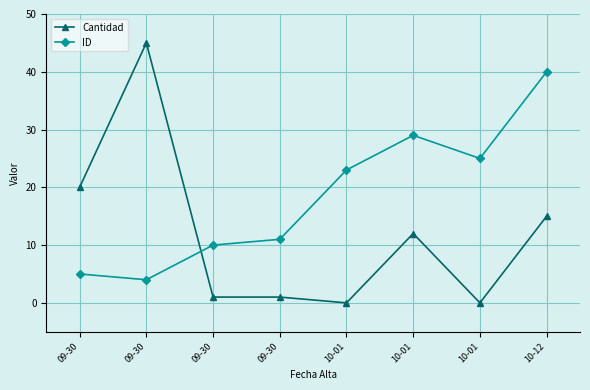

Is this an area chart (filled region under the line)?

No